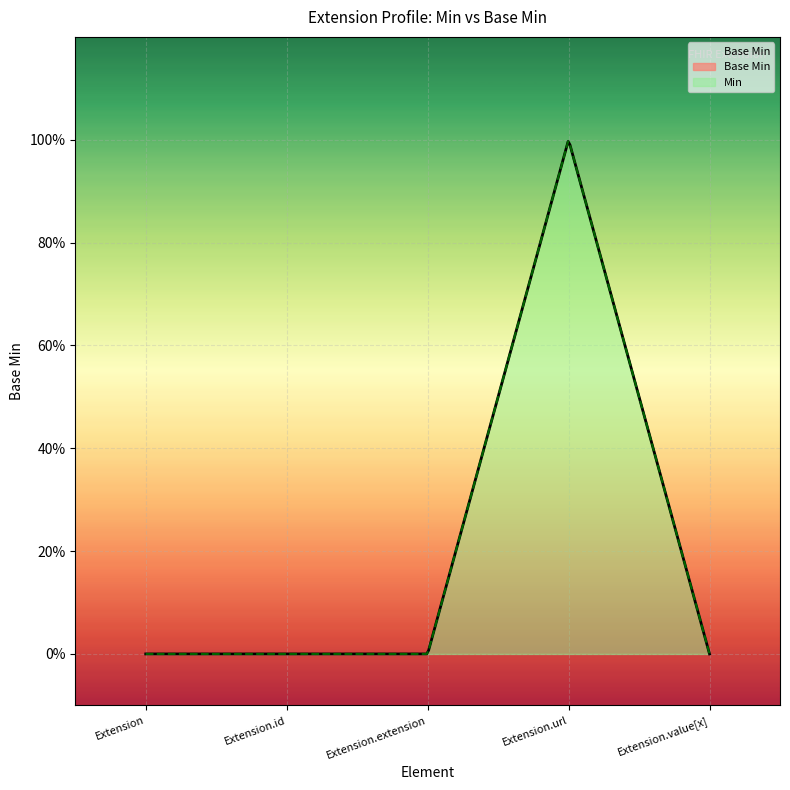

How many positive values are there?

1